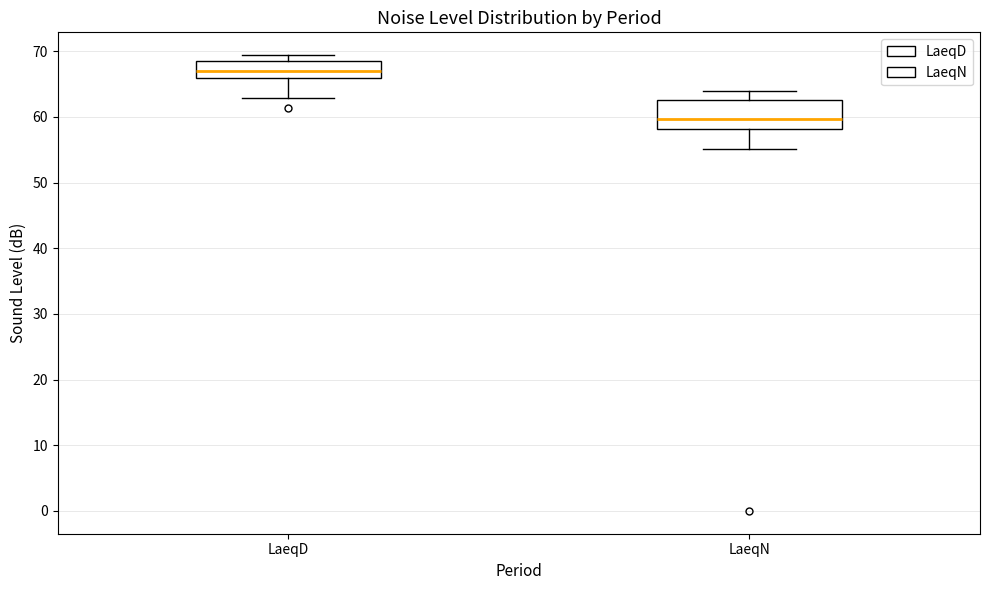

Where does the lower whisker of the box for LaeqN end on the y-axis? The values are not printed on the chart, so give them approximately, as read against the axis.

55